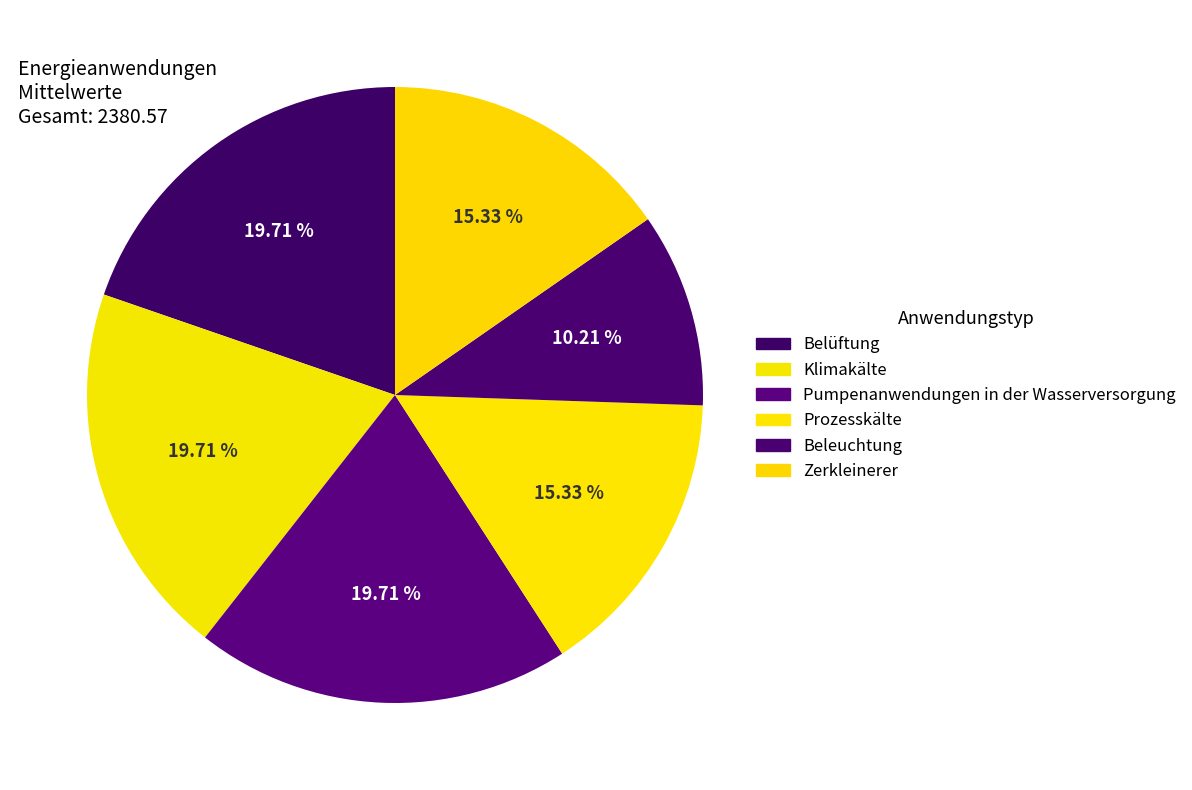

Rank the categories by value from highest to lowest.

Belüftung, Klimakälte, Pumpenanwendungen in der Wasserversorgung, Prozesskälte, Zerkleinerer, Beleuchtung